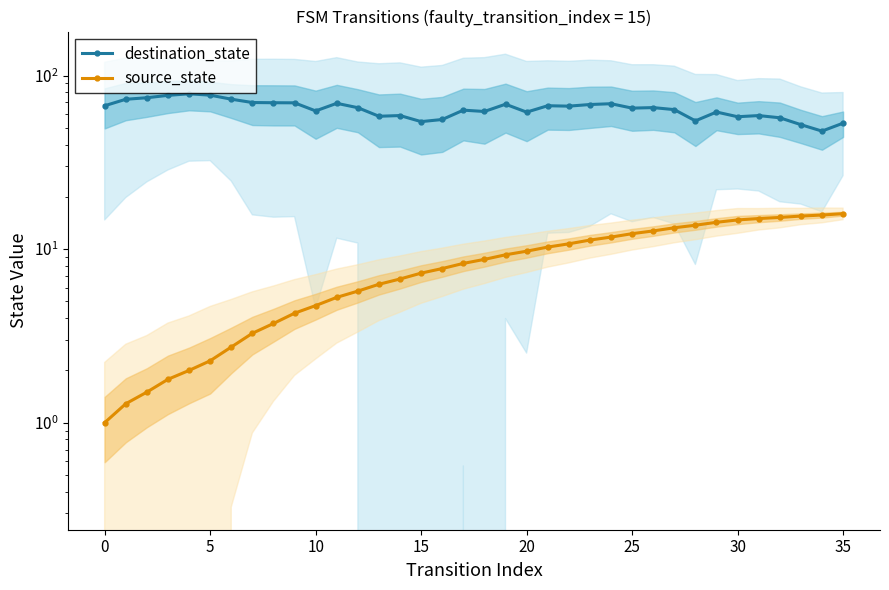

What is the total value across all series at 27?

76.9